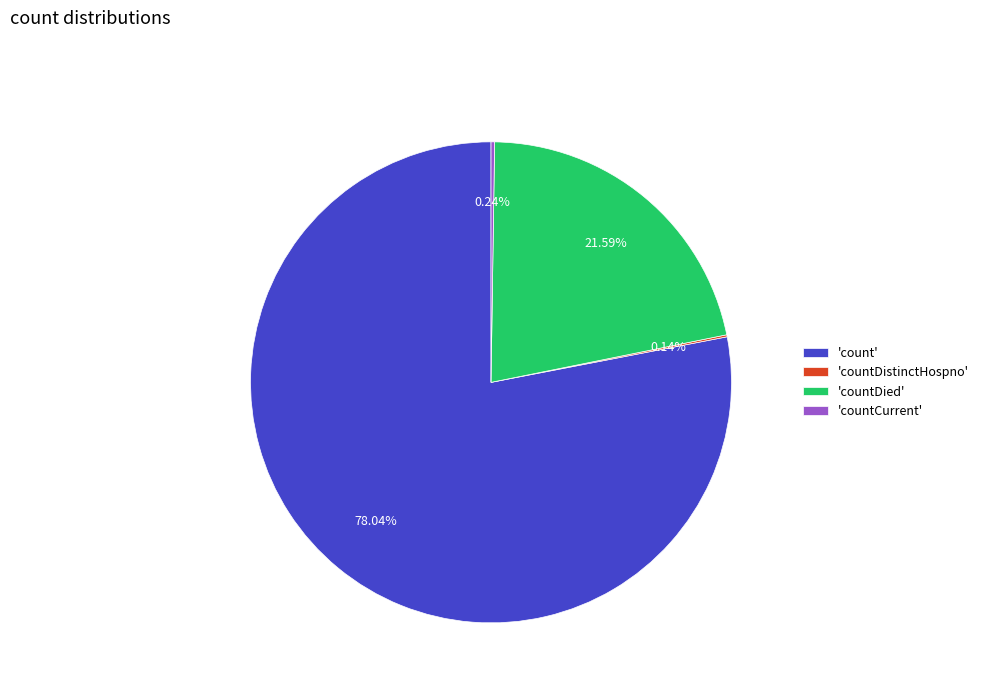

Which category accounts for the majority?

'count'